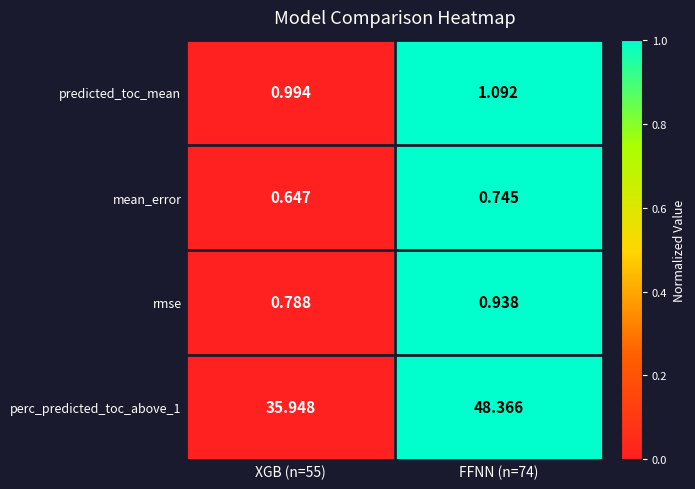

At FFNN (n=74), list the series in order from smallest to largest.

mean_error, rmse, predicted_toc_mean, perc_predicted_toc_above_1